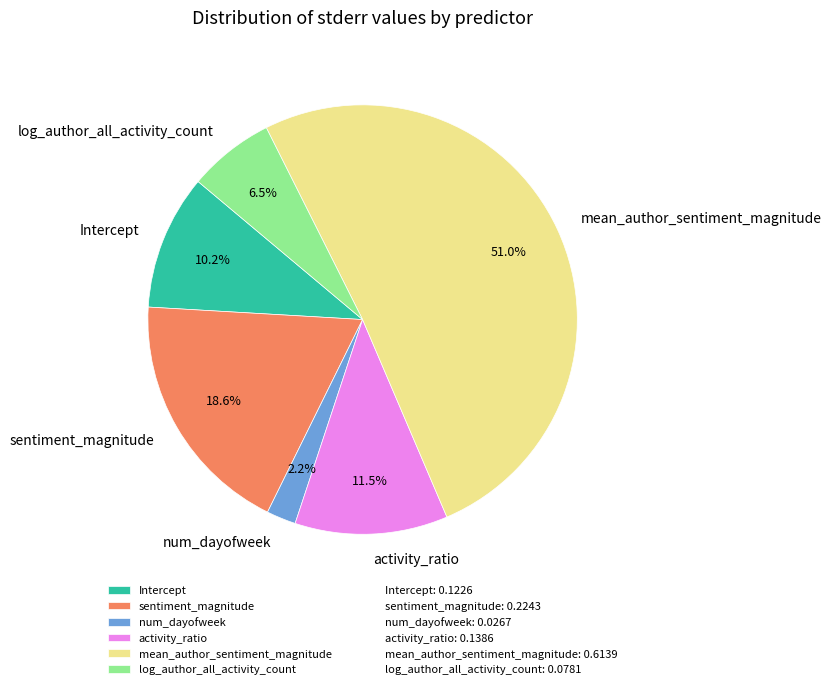

Between mean_author_sentiment_magnitude and log_author_all_activity_count, which is larger?

mean_author_sentiment_magnitude